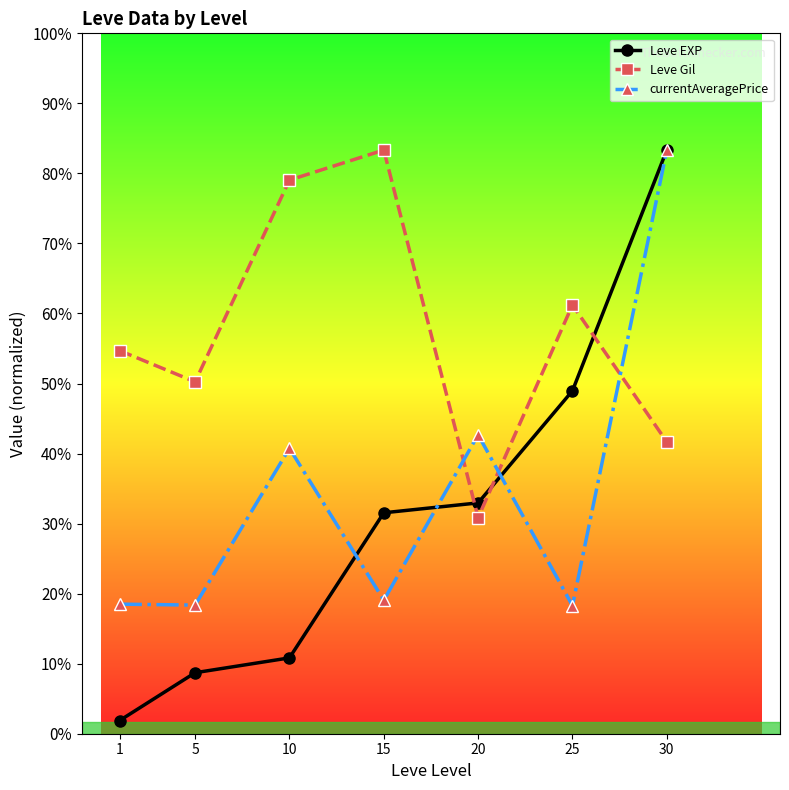

Is this an area chart (filled region under the line)?

No